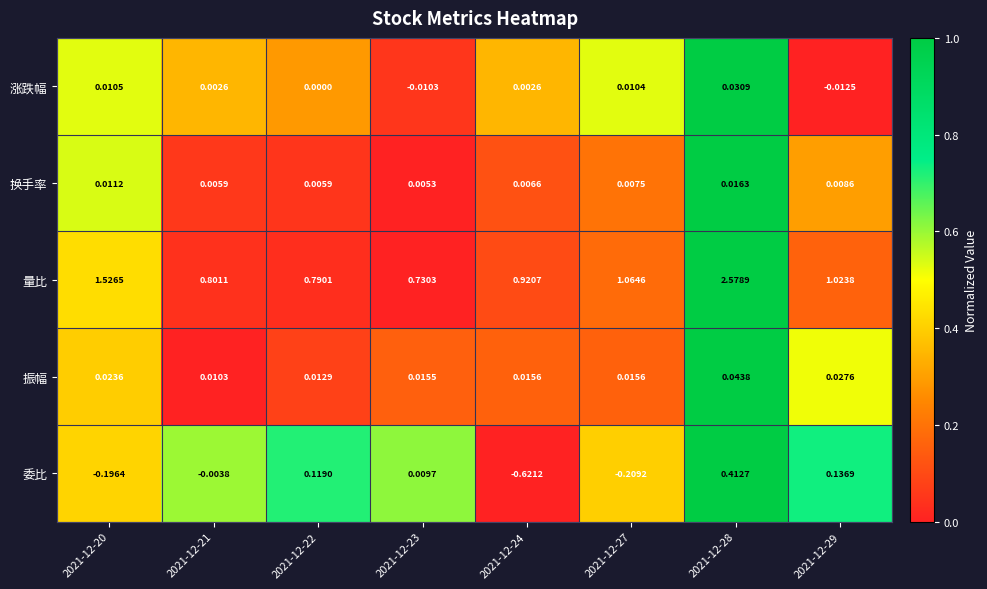

How many categories are shown in the chart?

8